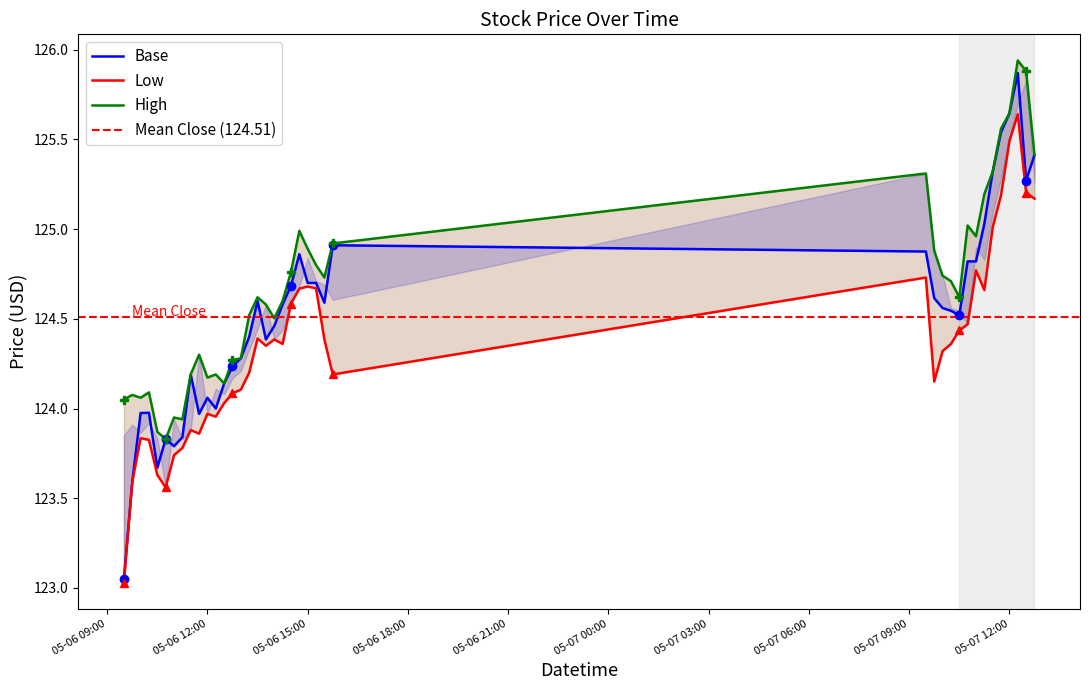

What is the difference between the highest and lowest values at 2024-05-06 15:45:00?

0.7